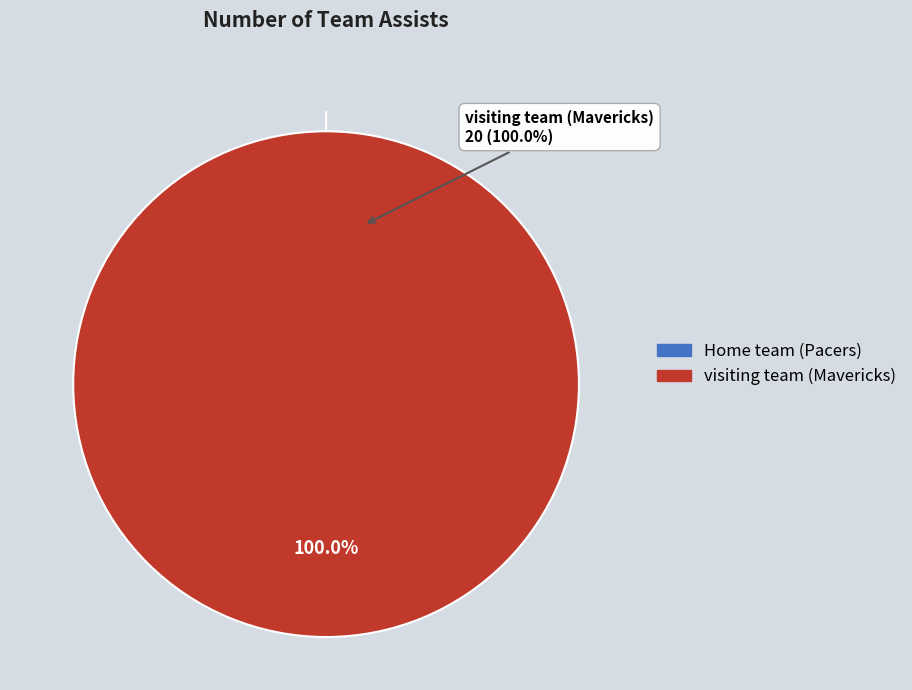

How many slices are in this pie chart?

2